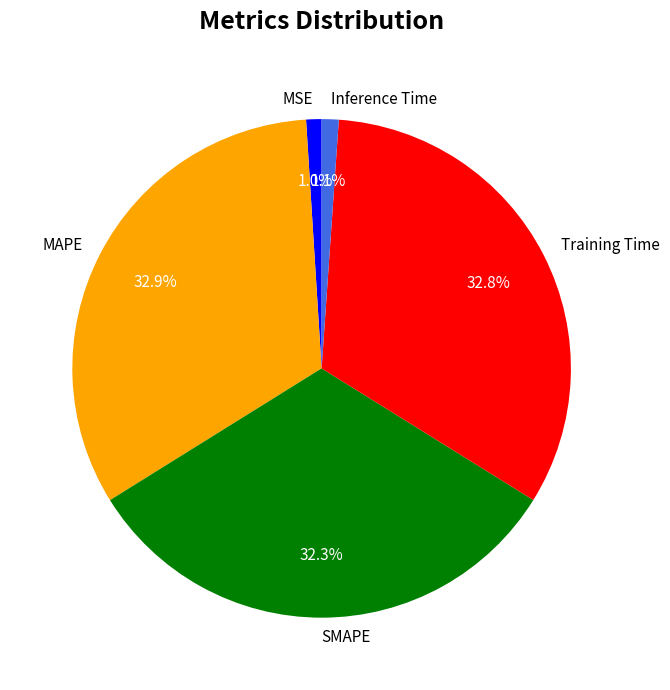

What percentage is the Training Time slice, to the nearest percent?

33%